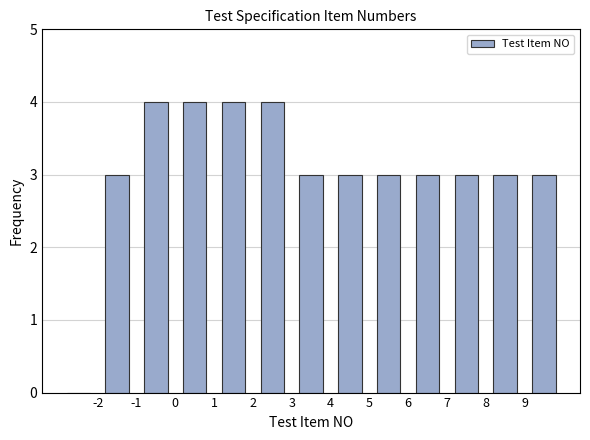

Reading left to right, list every bar in this chart as the range it spans on the x-axis followed by its height. The values are not printed on the chart, so give them approximately, as read against the axis.

-3 to -2: 0
-2 to -1: 3
-1 to 0: 4
0 to 1: 4
1 to 2: 4
2 to 3: 4
3 to 4: 3
4 to 5: 3
5 to 6: 3
6 to 7: 3
7 to 8: 3
8 to 9: 3
9 to 10: 3